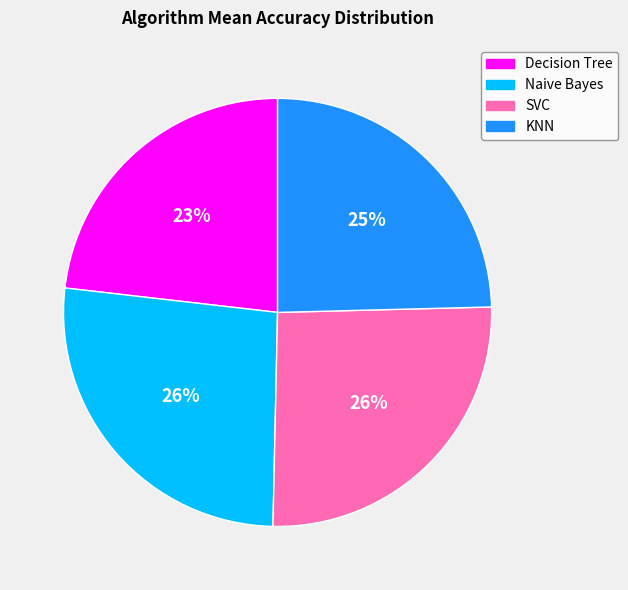

Is Decision Tree the majority of the pie?

No